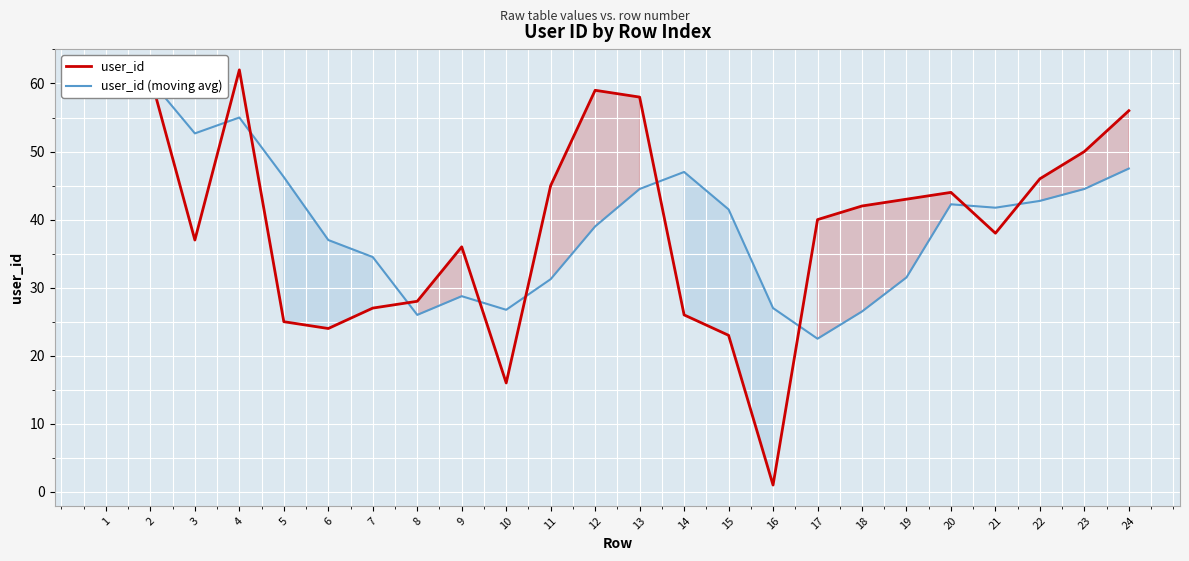

Where is the first local maximum for user_id?

2